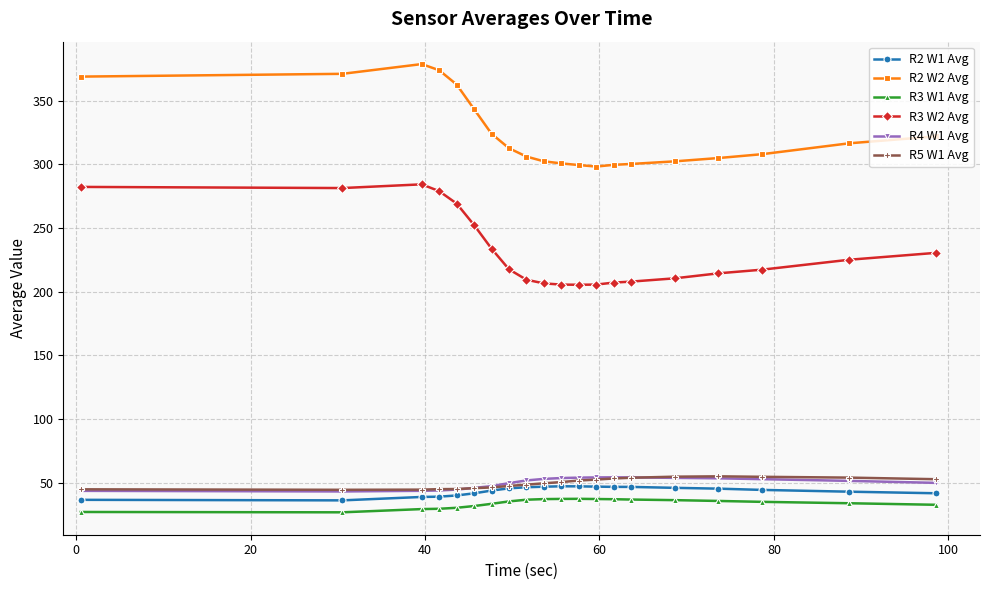

In R2 W1 Avg, how many points are higher than both neighbors (excluding endpoints)?

1